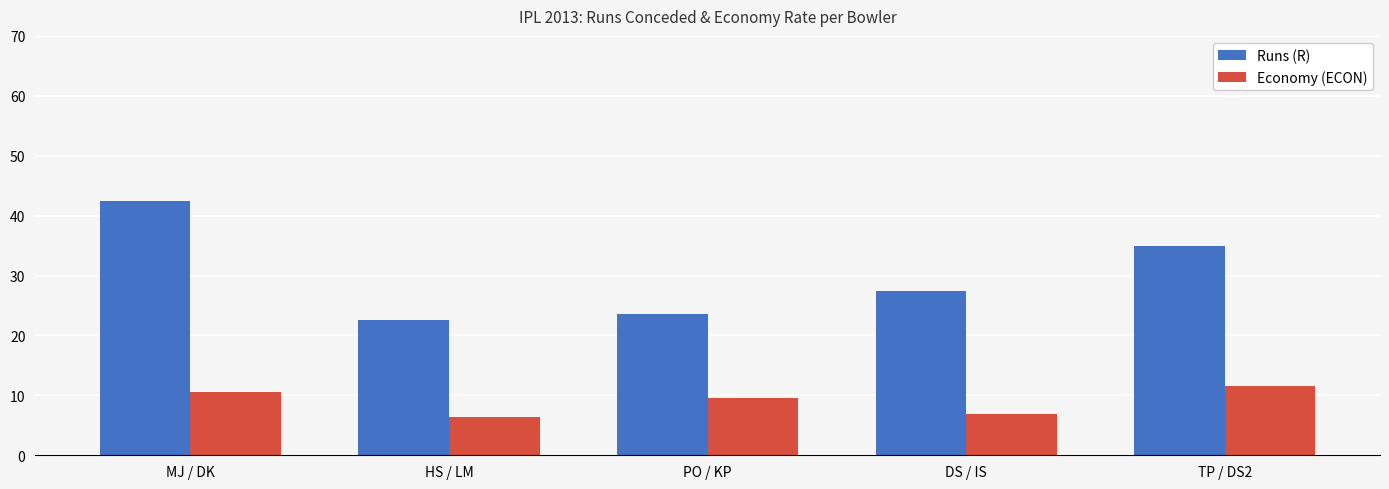

List the series in order of their overall mean, lowest first.

Economy (ECON), Runs (R)